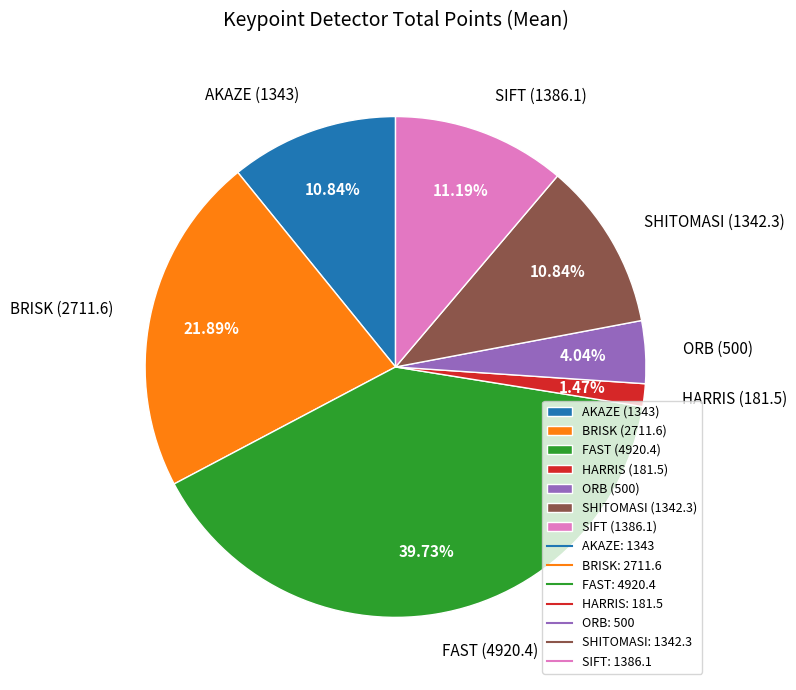

Does FAST (4920.4) account for over 50% of the chart?

No